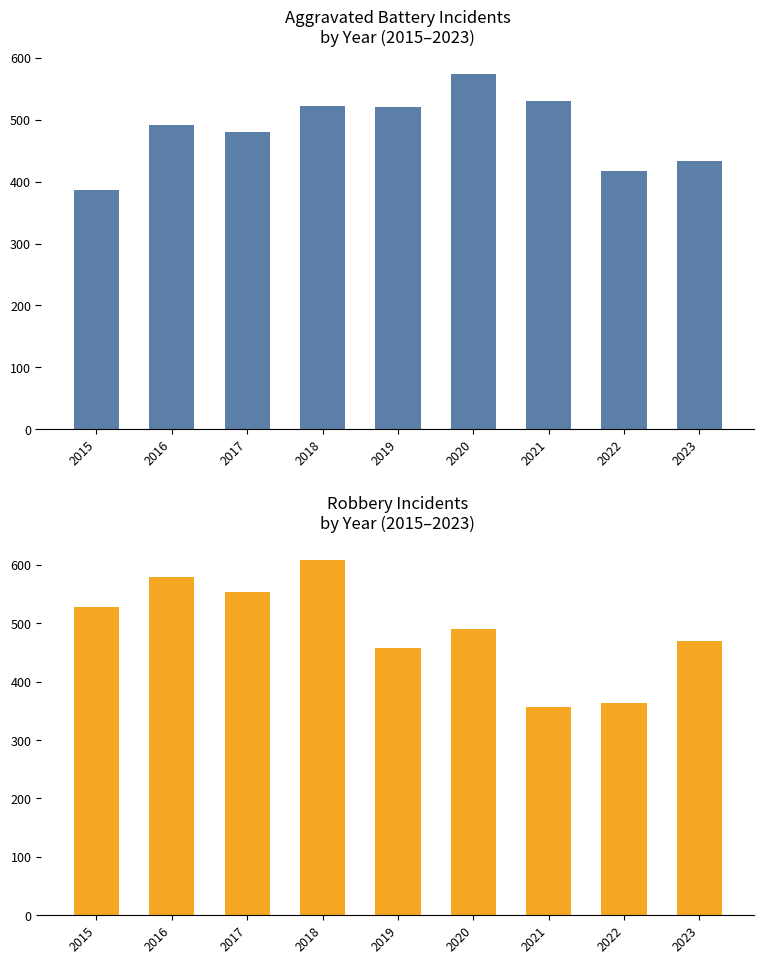

At which category does the chart reach its peak across all series?

2018